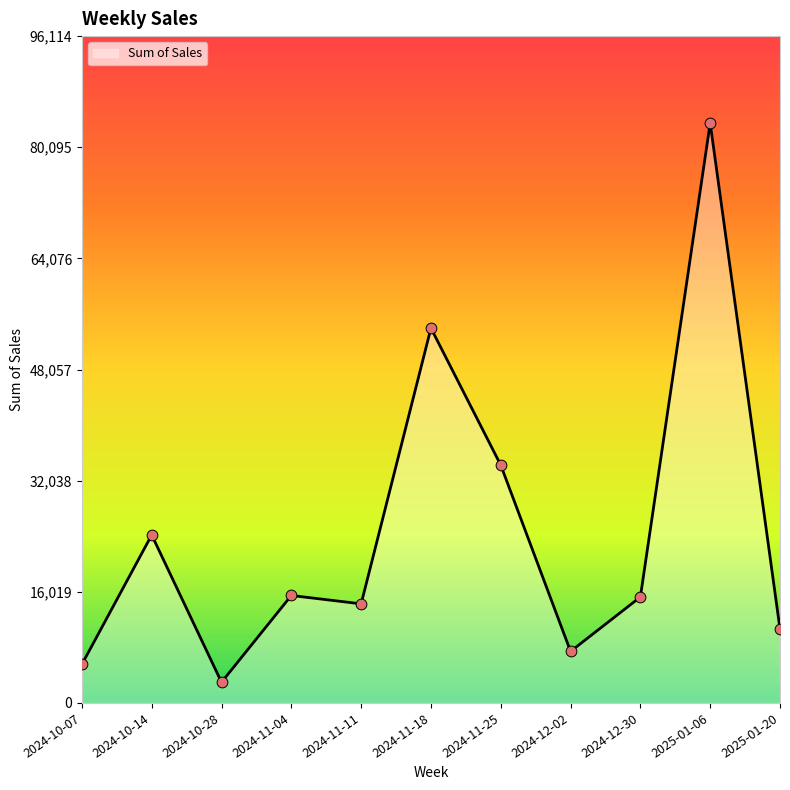

What is the change in value from 2024-10-28 to 2024-12-30?

+12287